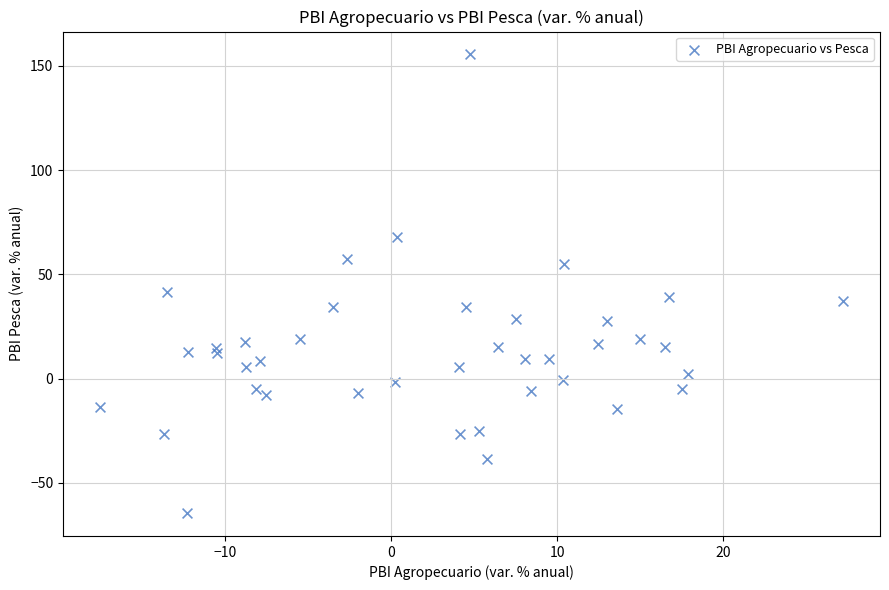

What is the range of Y values (max minus min)?

220.0